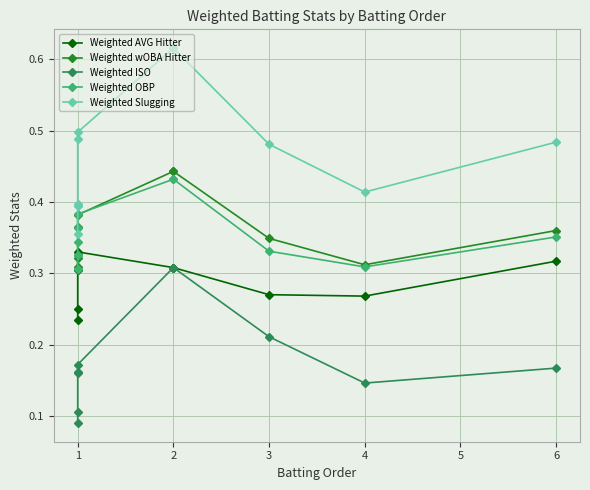

What is the value of the Weighted OBP point at the 5th from the left?

0.4